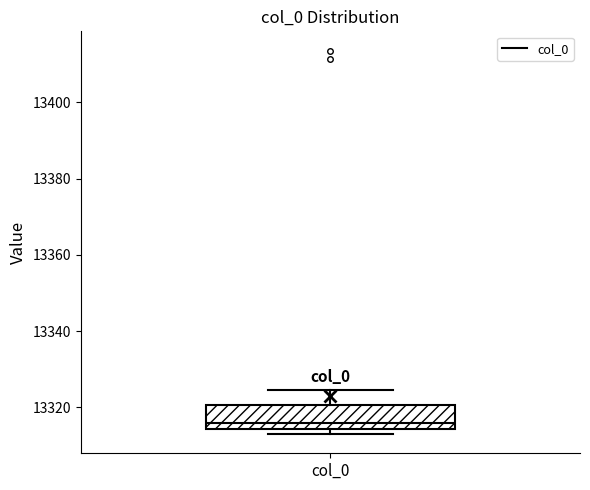

Where does the upper whisker of the box for col_0 end on the y-axis? The values are not printed on the chart, so give them approximately, as read against the axis.

13324